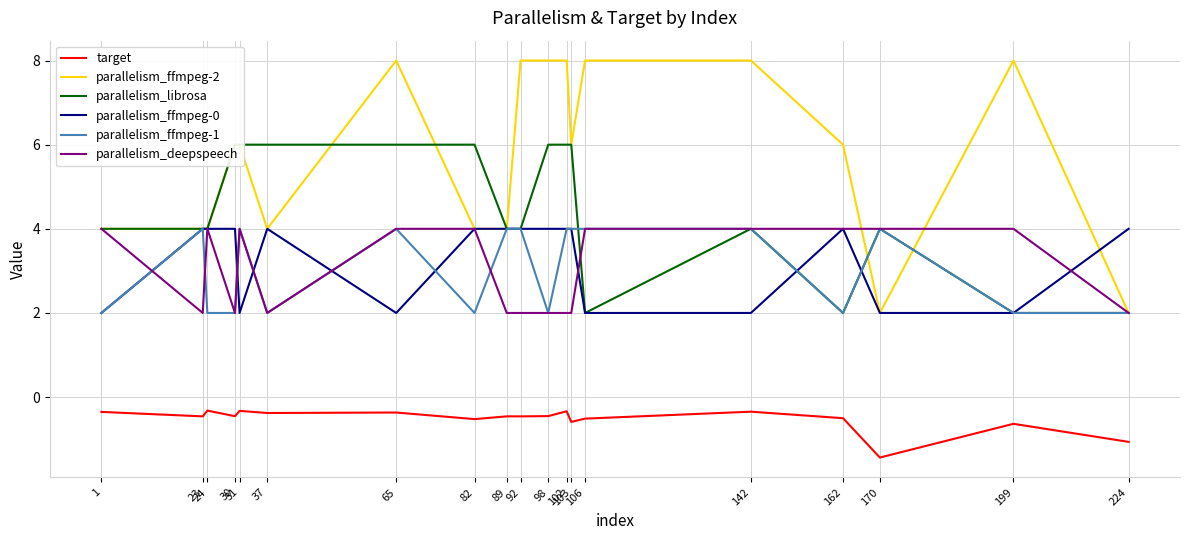

Reading left to right, list all the values displayed in this chart.

target: 1=-0.4	23=-0.5	24=-0.3	30=-0.5	31=-0.3	37=-0.4	65=-0.4	82=-0.5	89=-0.5	92=-0.5	98=-0.5	102=-0.3	103=-0.6	106=-0.5	142=-0.3	162=-0.5	170=-1.4	199=-0.6	224=-1.1
parallelism_ffmpeg-2: 1=4.0	23=4.0	24=4.0	30=6.0	31=6.0	37=4.0	65=8.0	82=4.0	89=4.0	92=8.0	98=8.0	102=8.0	103=6.0	106=8.0	142=8.0	162=6.0	170=2.0	199=8.0	224=2.0
parallelism_librosa: 1=4.0	23=4.0	24=4.0	30=6.0	31=6.0	37=6.0	65=6.0	82=6.0	89=4.0	92=4.0	98=6.0	102=6.0	103=6.0	106=2.0	142=4.0	162=2.0	170=4.0	199=2.0	224=2.0
parallelism_ffmpeg-0: 1=2.0	23=4.0	24=4.0	30=4.0	31=2.0	37=4.0	65=2.0	82=4.0	89=4.0	92=4.0	98=4.0	102=4.0	103=4.0	106=2.0	142=2.0	162=4.0	170=2.0	199=2.0	224=4.0
parallelism_ffmpeg-1: 1=2.0	23=4.0	24=2.0	30=2.0	31=4.0	37=2.0	65=4.0	82=2.0	89=4.0	92=4.0	98=2.0	102=4.0	103=4.0	106=4.0	142=4.0	162=2.0	170=4.0	199=2.0	224=2.0
parallelism_deepspeech: 1=4.0	23=2.0	24=4.0	30=2.0	31=4.0	37=2.0	65=4.0	82=4.0	89=2.0	92=2.0	98=2.0	102=2.0	103=2.0	106=4.0	142=4.0	162=4.0	170=4.0	199=4.0	224=2.0